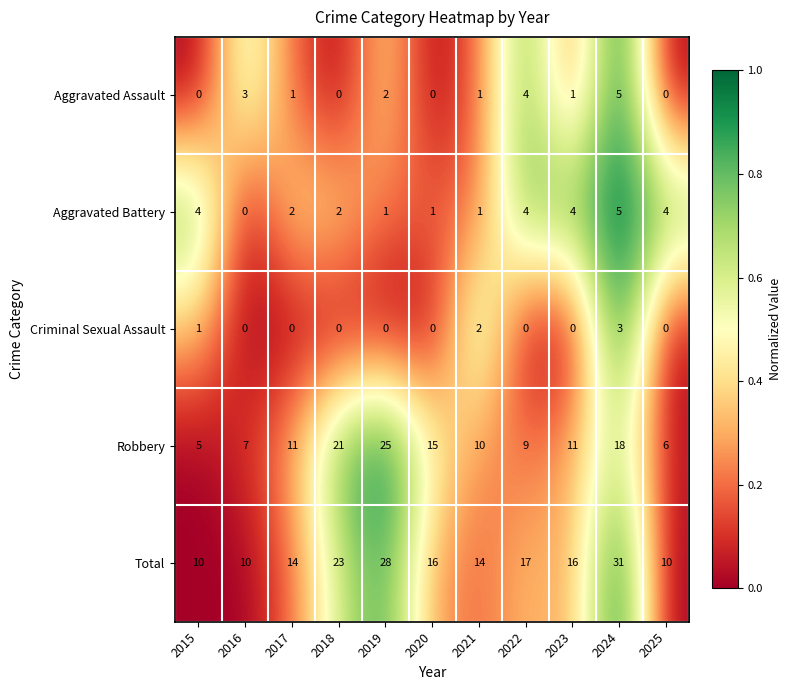

Which series changed the most between 2016 and 2025?

Aggravated Battery